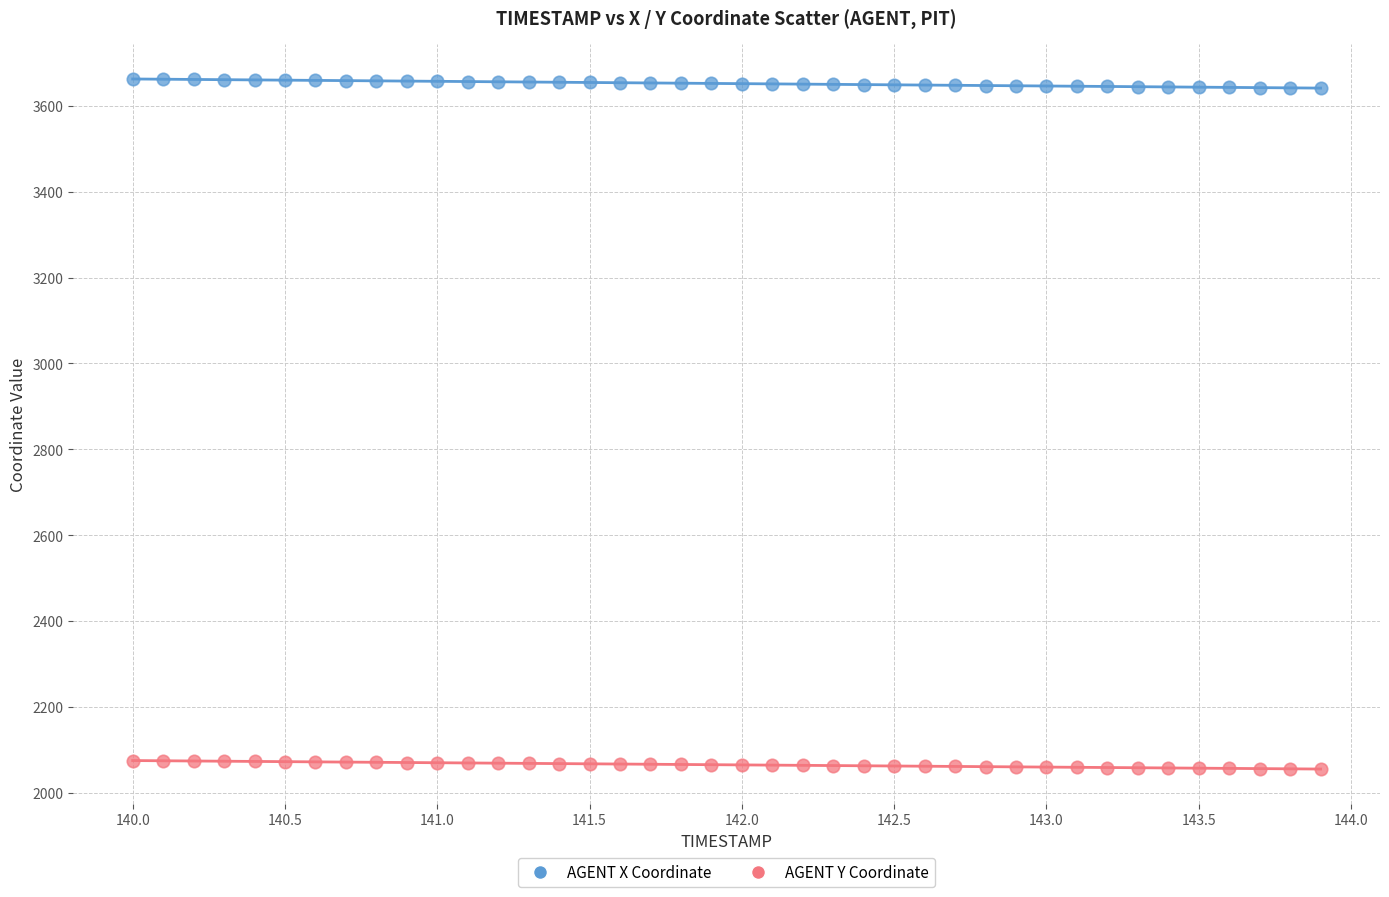

What is the X range (max minus min) for the scatter plot?

3.9